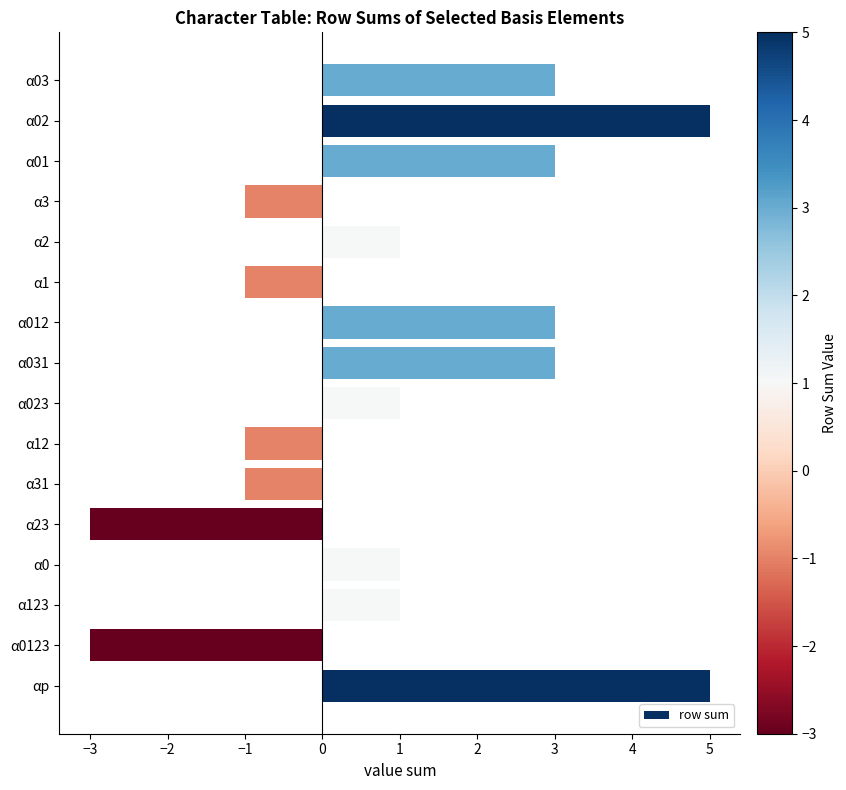

What is the difference between the maximum and second lowest values?

8